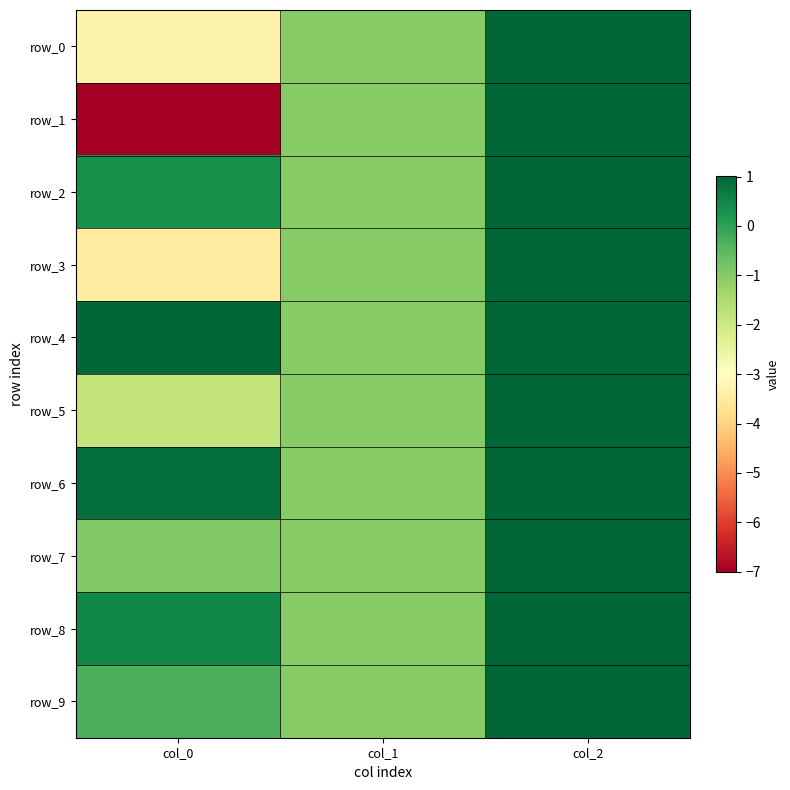

Between col_0 and col_1, which series saw the biggest shift?

row_1